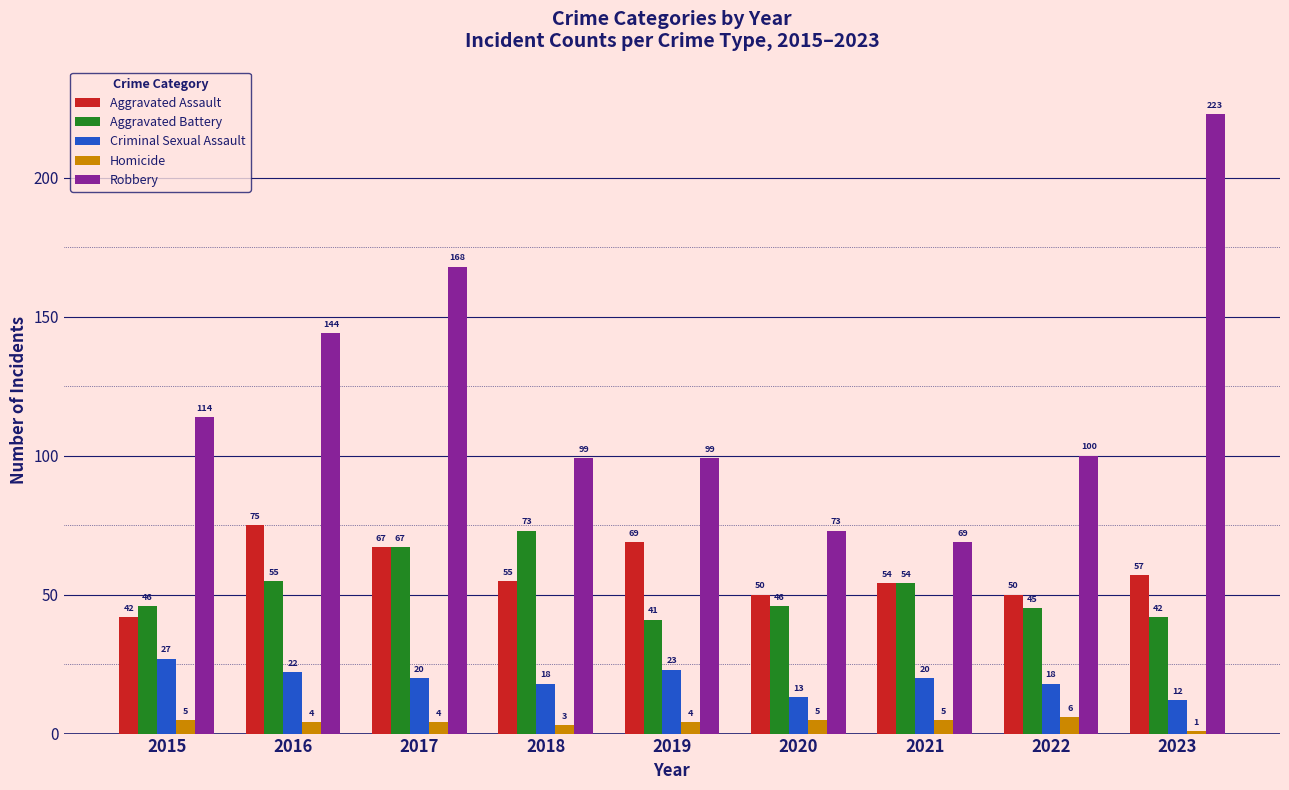

Between 2018 and 2022, which series saw the biggest shift?

Aggravated Battery